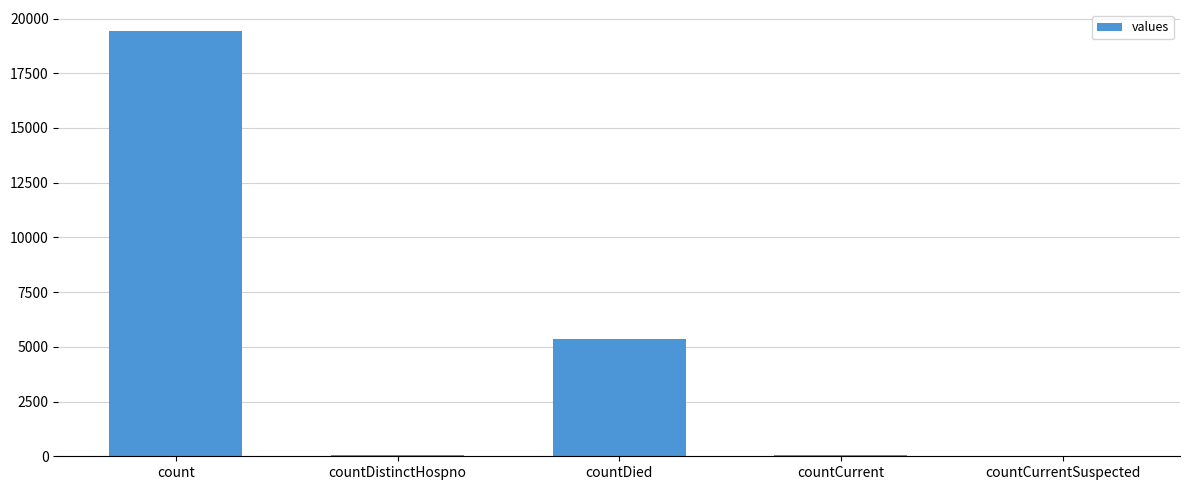

Count the number of data series in this chart.

1